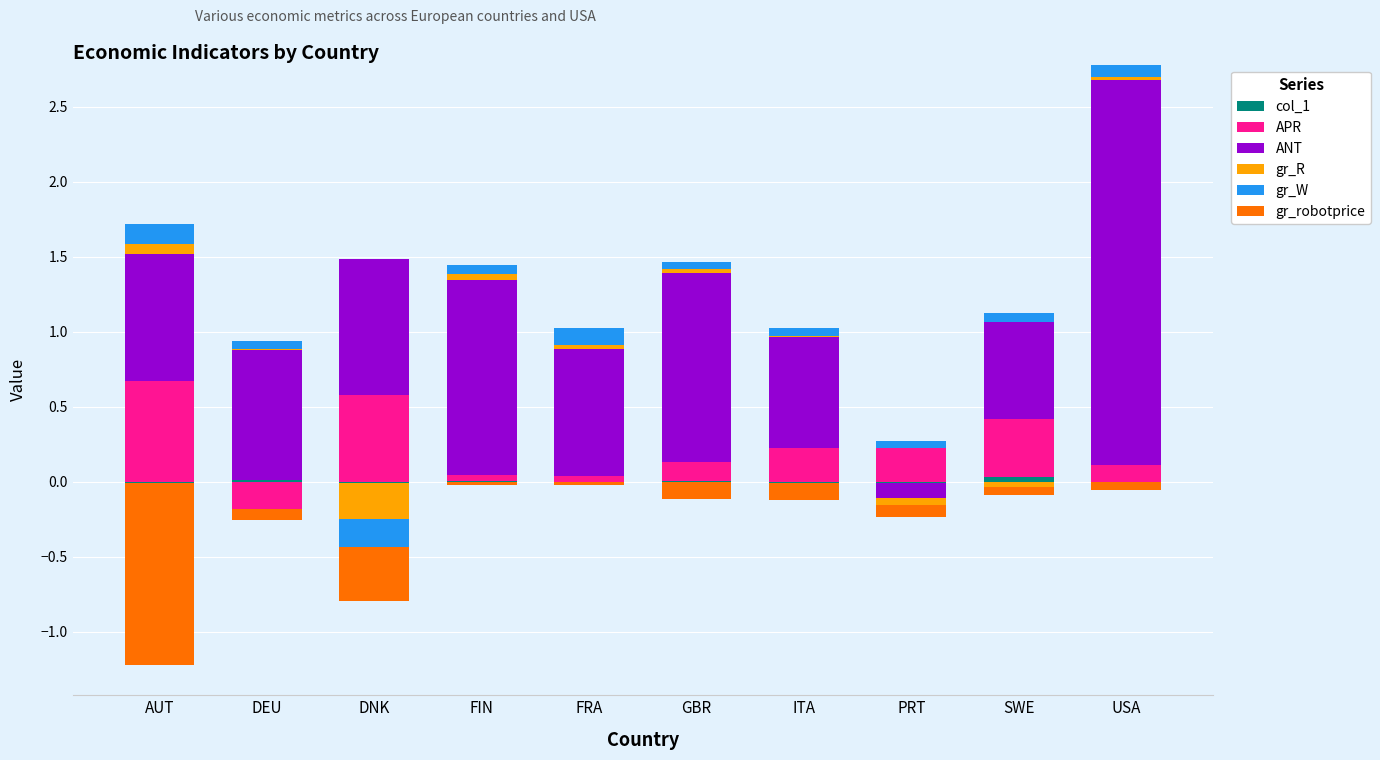

Where is col_1 nearest to the value 0?

AUT